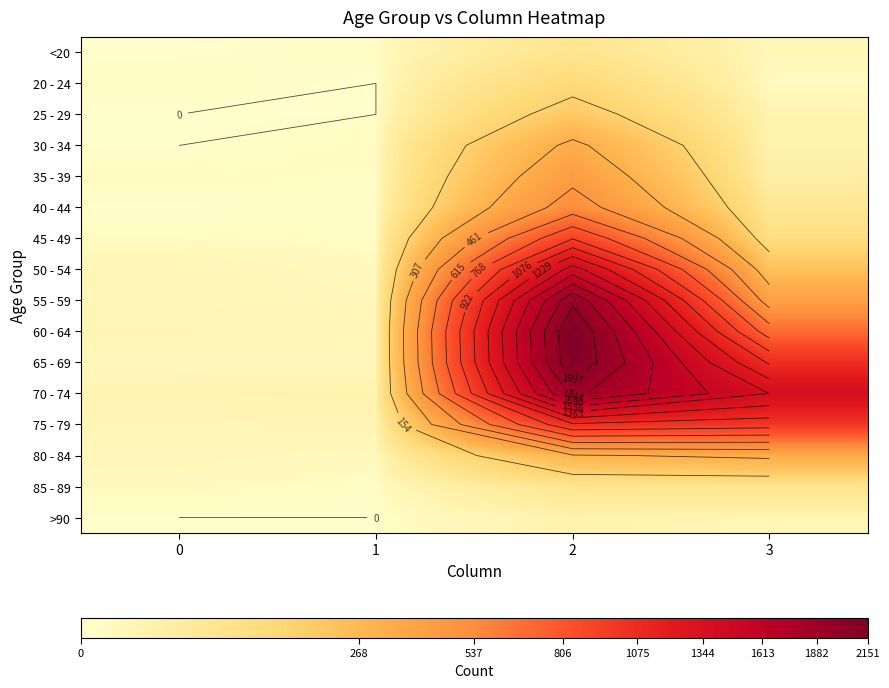

What is the difference between the 40 - 44 values at 3 and 2?

477